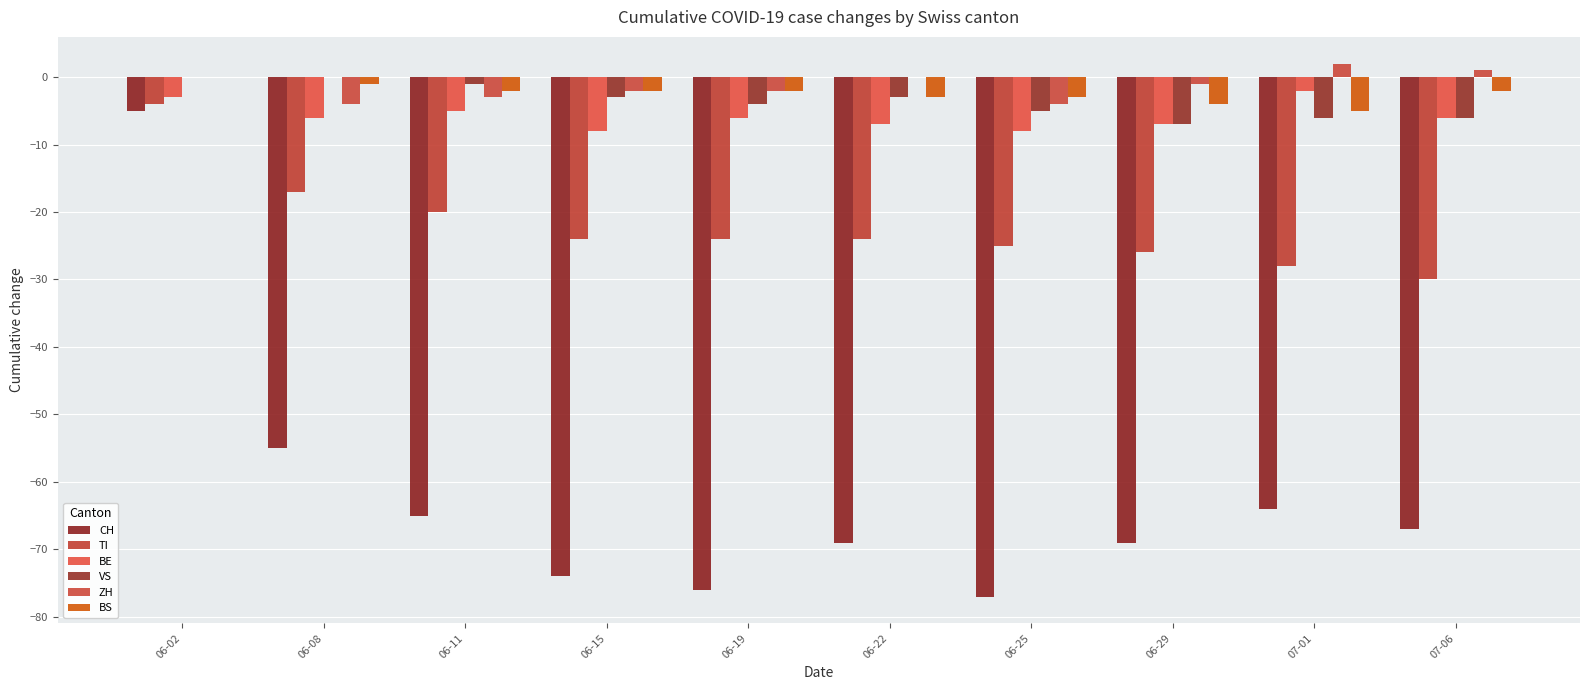

Where does the TI series first go above -24?

06-02